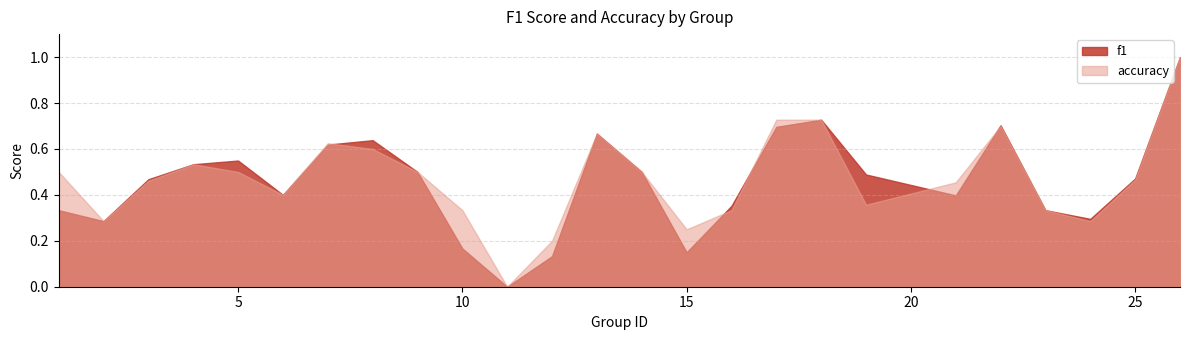

At which category does accuracy reach its first local peak?

4